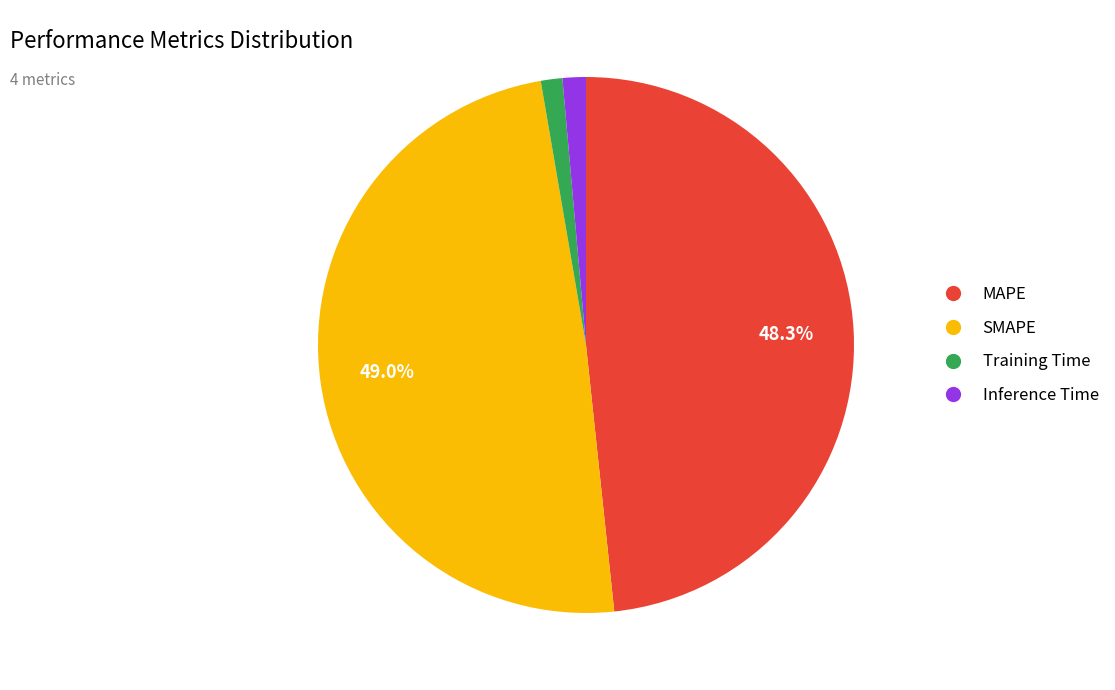

Do Inference Time and Training Time together represent more than half of the pie?

No